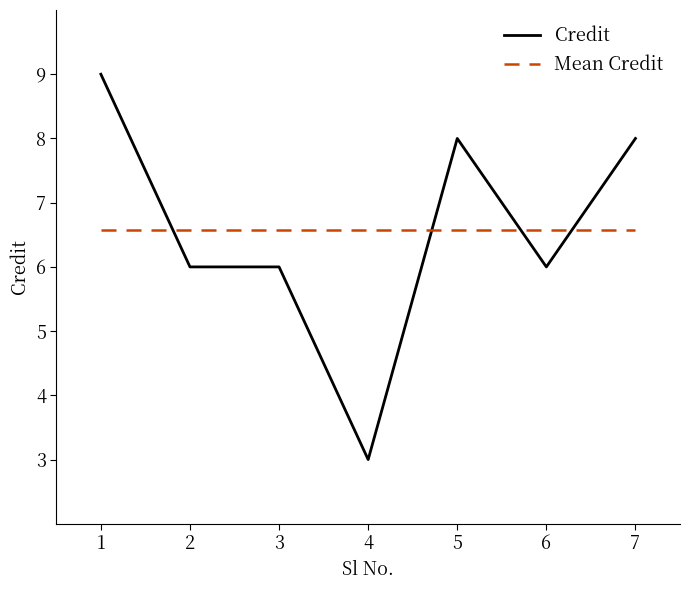

What is the greatest value displayed?

9.0